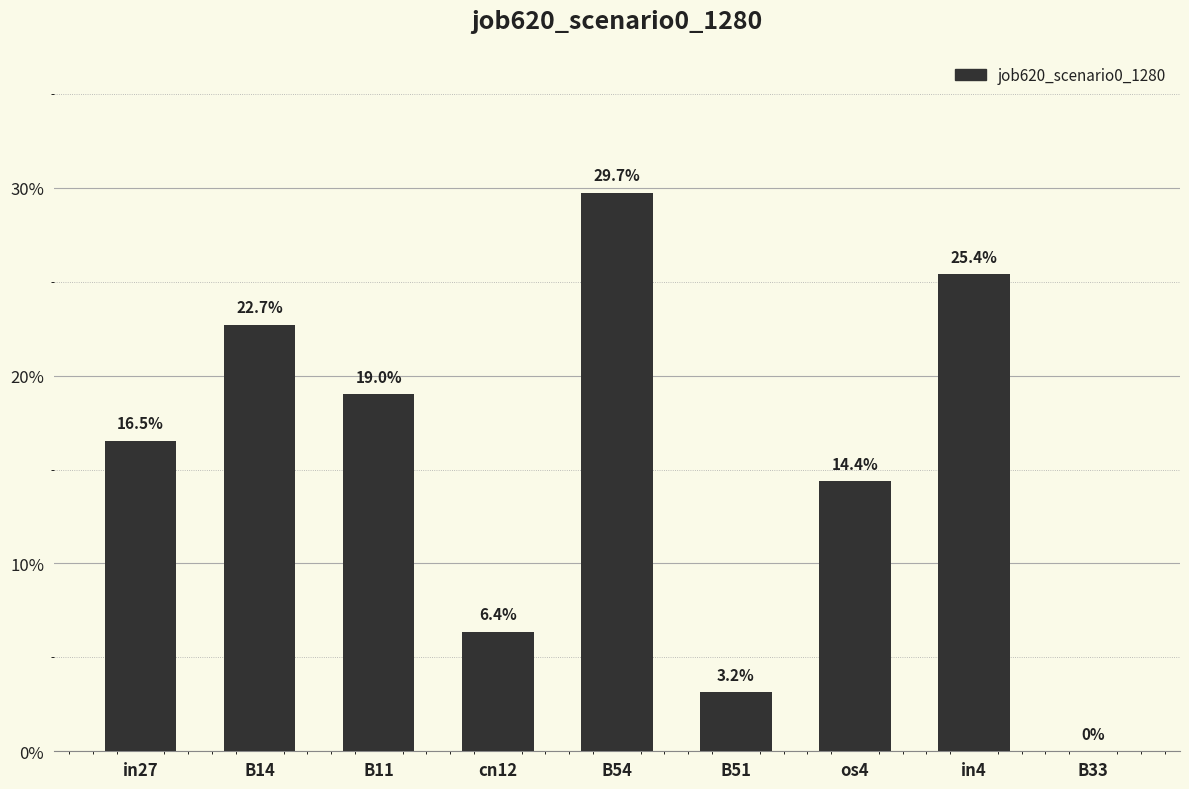

What is the average value?

0.2